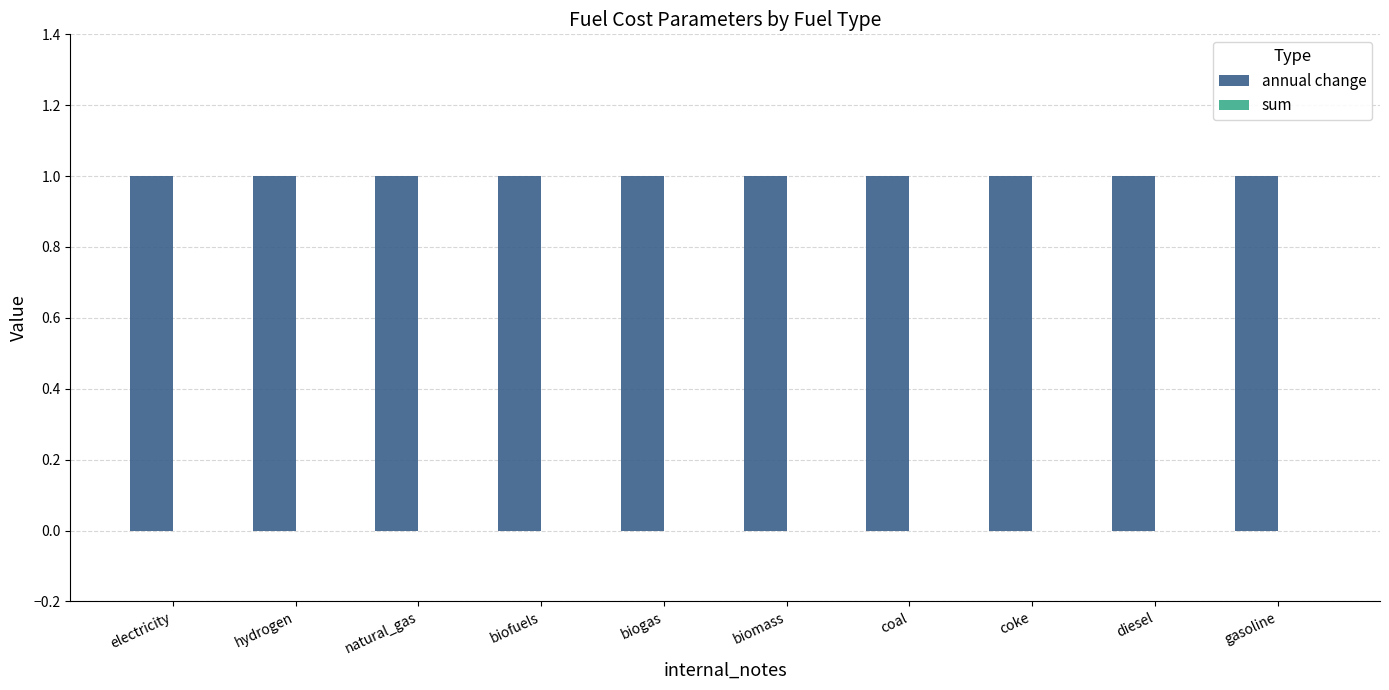

Which series has the largest total across all categories?

annual change